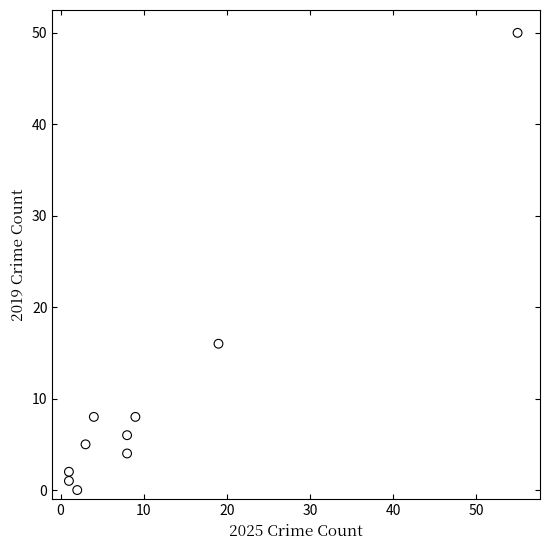

What Y value in the scatter plot is closest to 25?

16